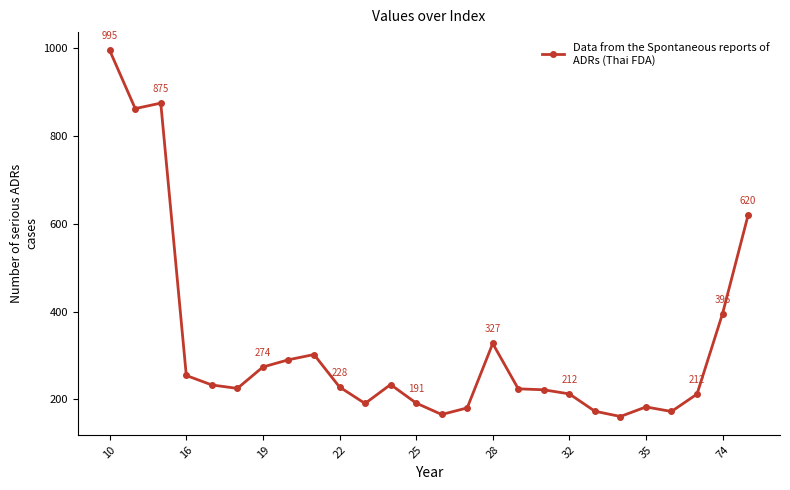

What is the value of the 6th point from the left?

224.8